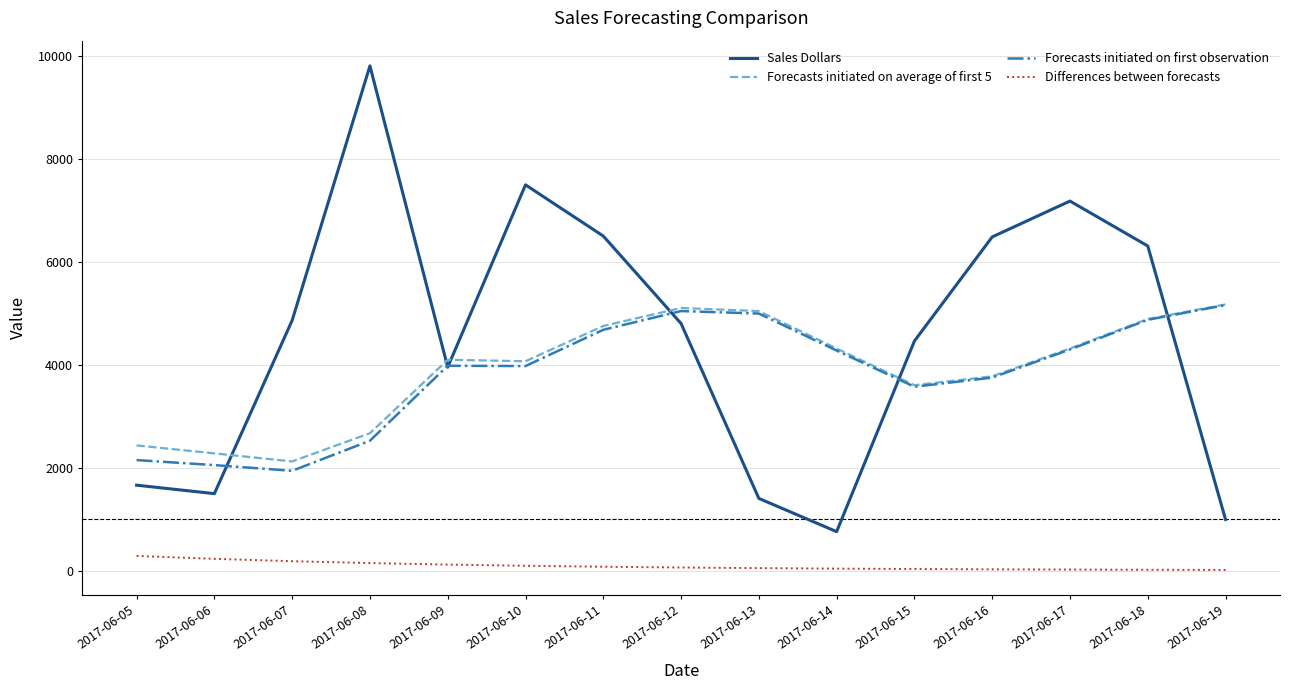

Which series has the largest total across all categories?

Sales Dollars